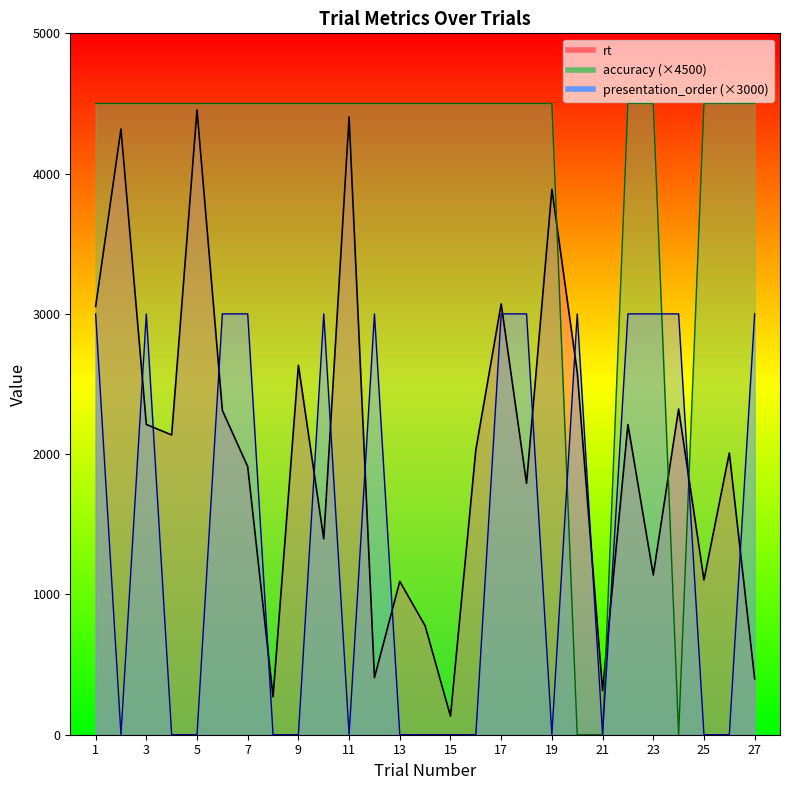

Reading left to right, extract all data points from this chart.

rt: 1=3053.0	2=4318.0	3=2212.0	4=2137.0	5=4454.0	6=2312.0	7=1911.0	8=271.0	9=2634.0	10=1396.0	11=4404.0	12=407.0	13=1093.0	14=776.0	15=132.0	16=2031.0	17=3071.0	18=1792.0	19=3888.0	20=2585.0	21=314.0	22=2211.0	23=1139.0	24=2322.0	25=1103.0	26=2009.0	27=399.0
accuracy: 1=4500.0	2=4500.0	3=4500.0	4=4500.0	5=4500.0	6=4500.0	7=4500.0	8=4500.0	9=4500.0	10=4500.0	11=4500.0	12=4500.0	13=4500.0	14=4500.0	15=4500.0	16=4500.0	17=4500.0	18=4500.0	19=4500.0	20=0.0	21=0.0	22=4500.0	23=4500.0	24=0.0	25=4500.0	26=4500.0	27=4500.0
presentation_order: 1=3000.0	2=0.0	3=3000.0	4=0.0	5=0.0	6=3000.0	7=3000.0	8=0.0	9=0.0	10=3000.0	11=0.0	12=3000.0	13=0.0	14=0.0	15=0.0	16=0.0	17=3000.0	18=3000.0	19=0.0	20=3000.0	21=0.0	22=3000.0	23=3000.0	24=3000.0	25=0.0	26=0.0	27=3000.0